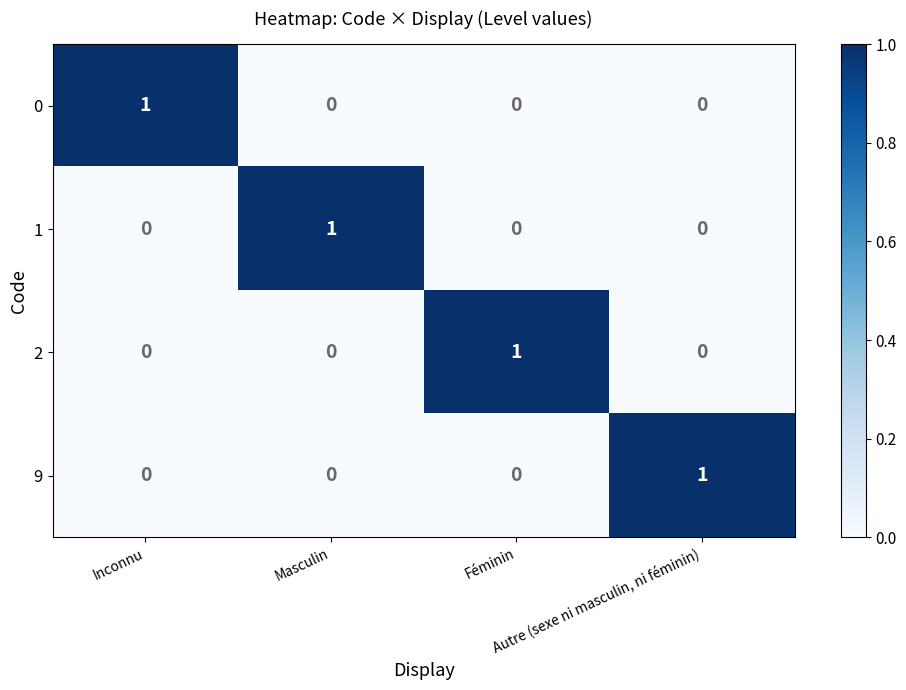

How many distinct data groups are displayed?

4